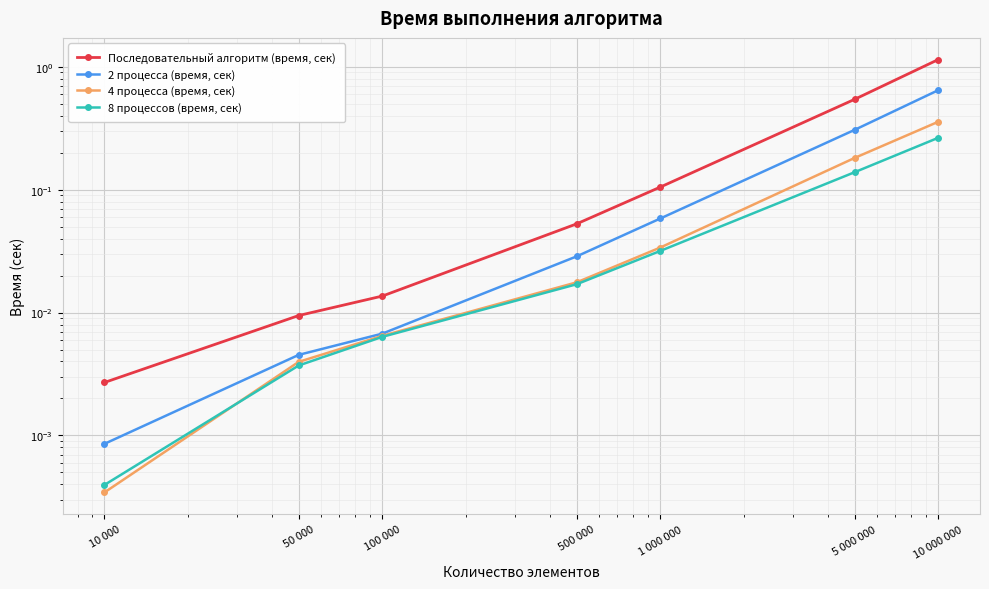

Reading left to right, list all the values displayed in this chart.

Последовательный алгоритм (время, сек): 0.0	0.0	0.0	0.1	0.1	0.5	1.1
2 процесса (время, сек): 0.0	0.0	0.0	0.0	0.1	0.3	0.6
4 процесса (время, сек): 0.0	0.0	0.0	0.0	0.0	0.2	0.4
8 процессов (время, сек): 0.0	0.0	0.0	0.0	0.0	0.1	0.3